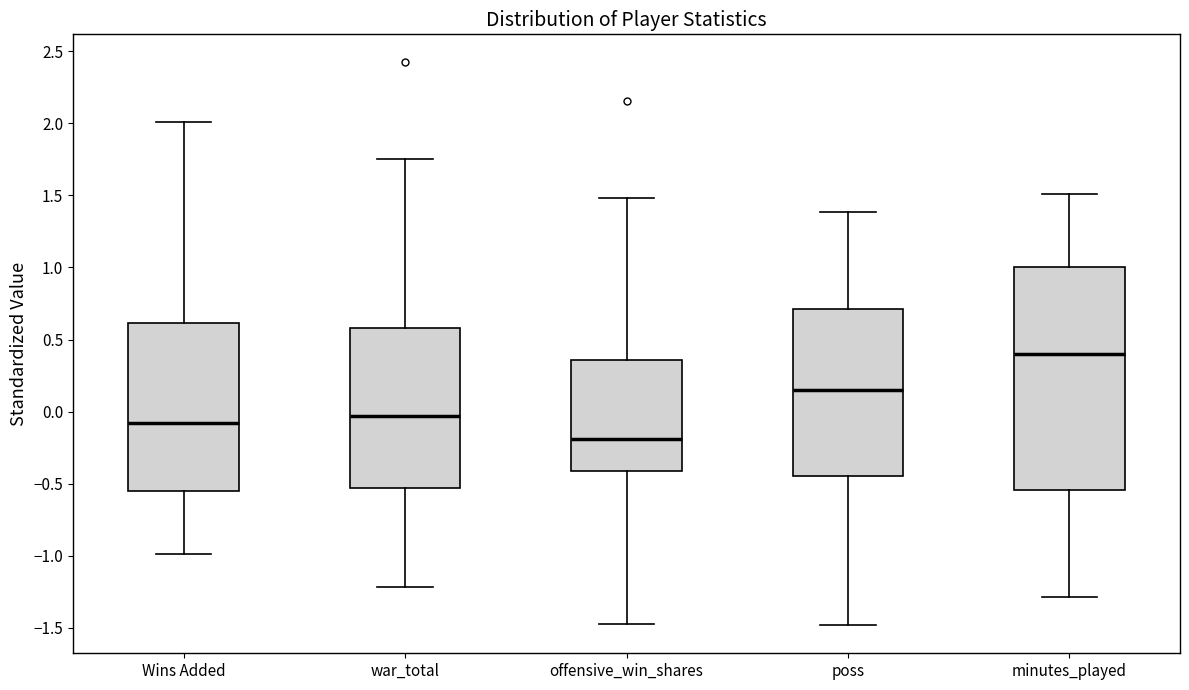

Reading left to right, transcribe this box plot: for each box, give where its median line is, the range the box spans, and where its two whiskers end, as read against the y-axis. The values are not printed on the chart, so give them approximately, as read against the axis.

Wins Added: median -0.10, box -0.55 to 0.60, whiskers -1.00 to 2.00
war_total: median -0.05, box -0.55 to 0.60, whiskers -1.20 to 1.75
offensive_win_shares: median -0.20, box -0.40 to 0.35, whiskers -1.45 to 1.50
poss: median 0.15, box -0.45 to 0.70, whiskers -1.50 to 1.40
minutes_played: median 0.40, box -0.55 to 1.00, whiskers -1.30 to 1.50